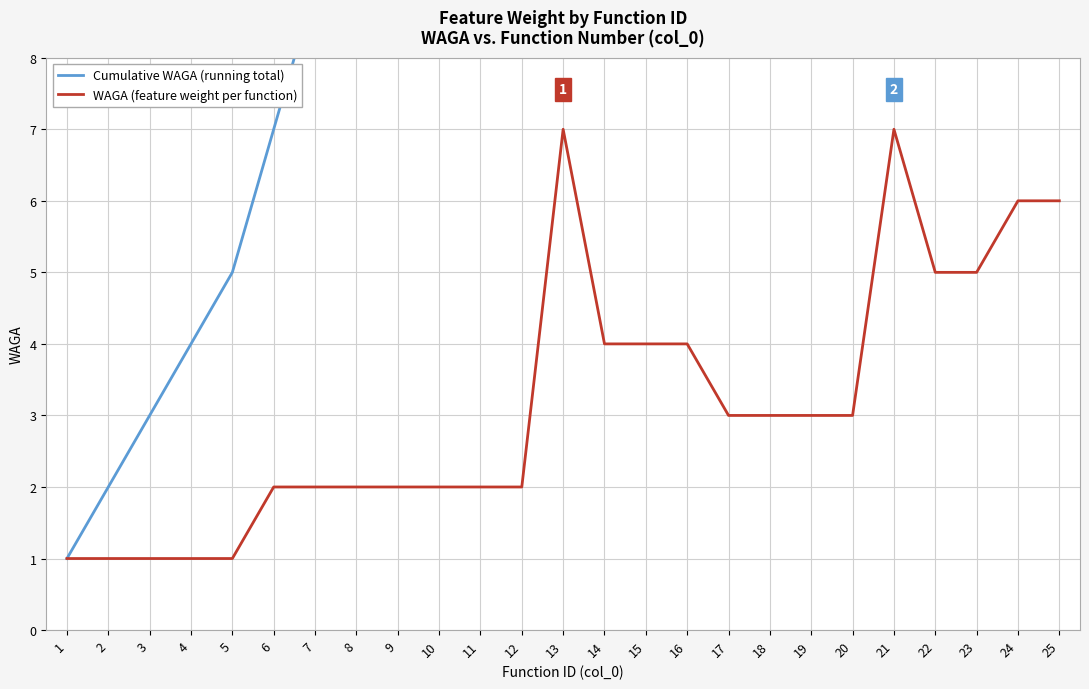

At which category does the chart reach its peak across all series?

25